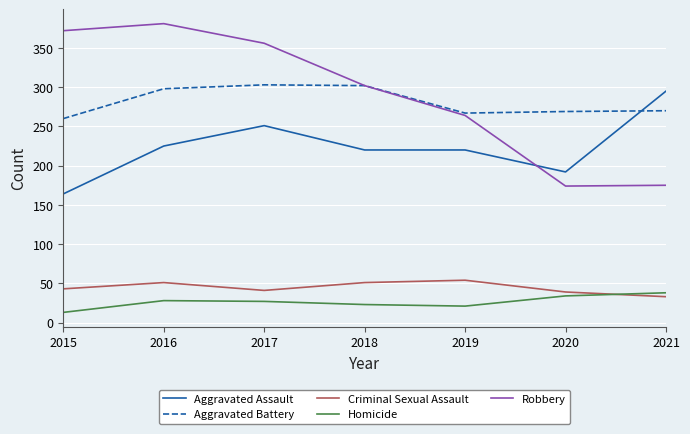

How many lines are shown in the chart?

5